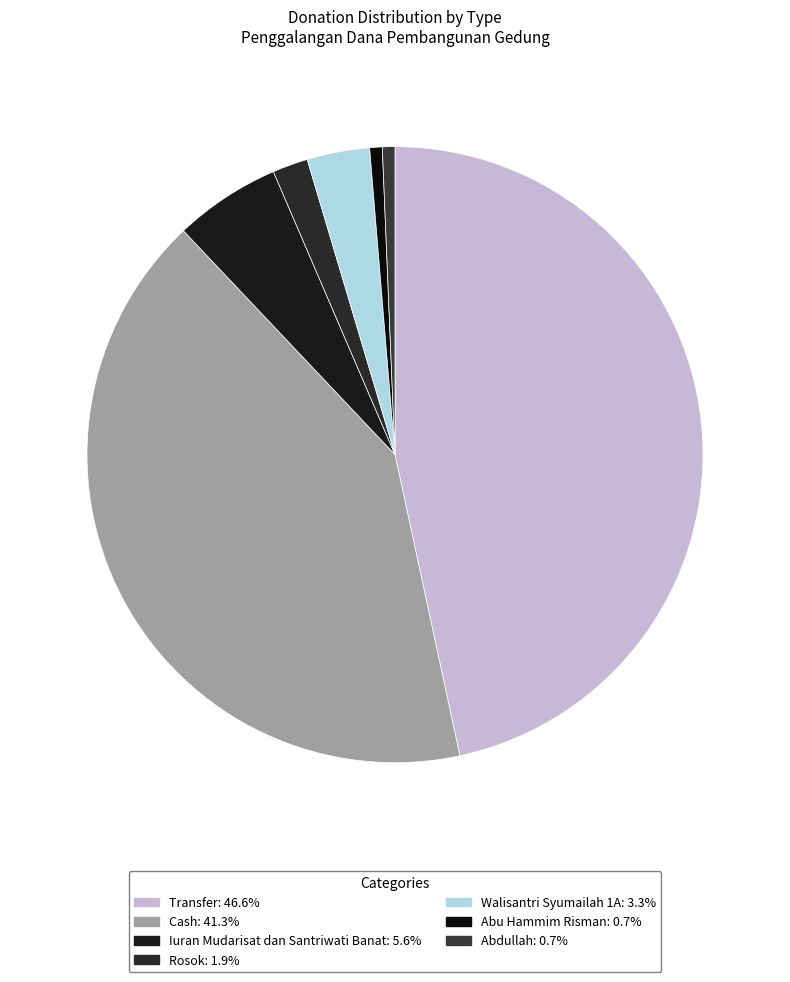

To the nearest percent, what percentage of the pie is Cash?

41%